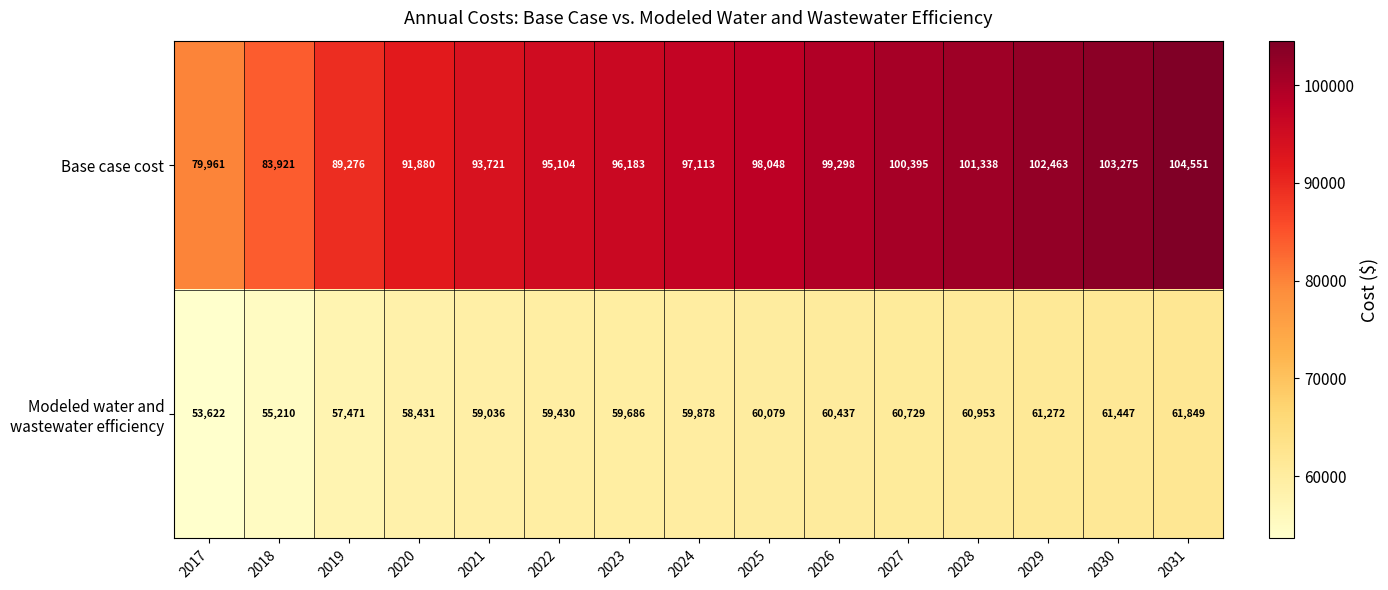

What is the sum of all Base case cost values?

1436527